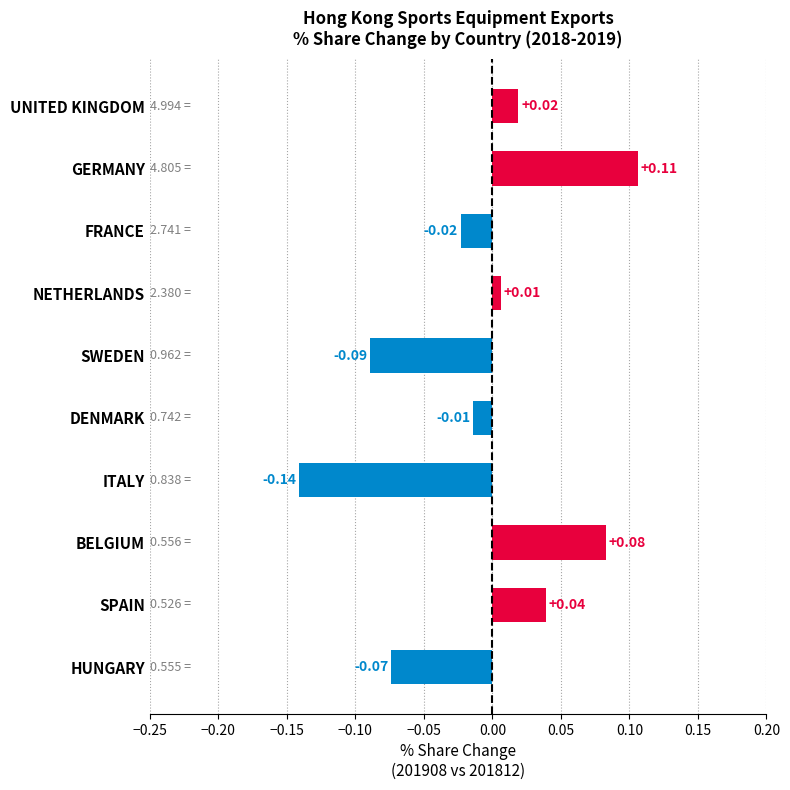

How many negative values are there?

5